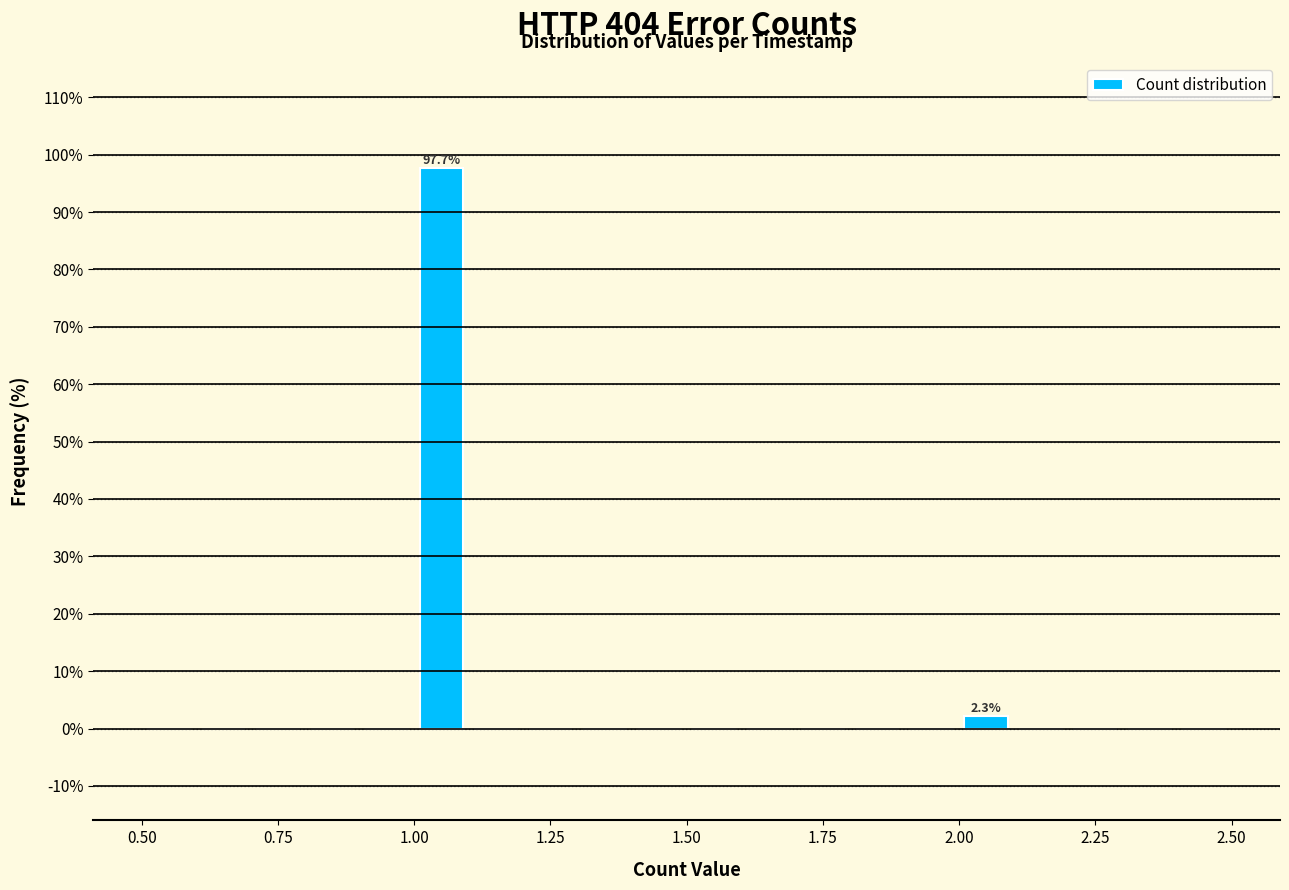

Around what value on the x-axis is the tallest bar? Give the approximate position of its centre, as read against the axis.

1.05